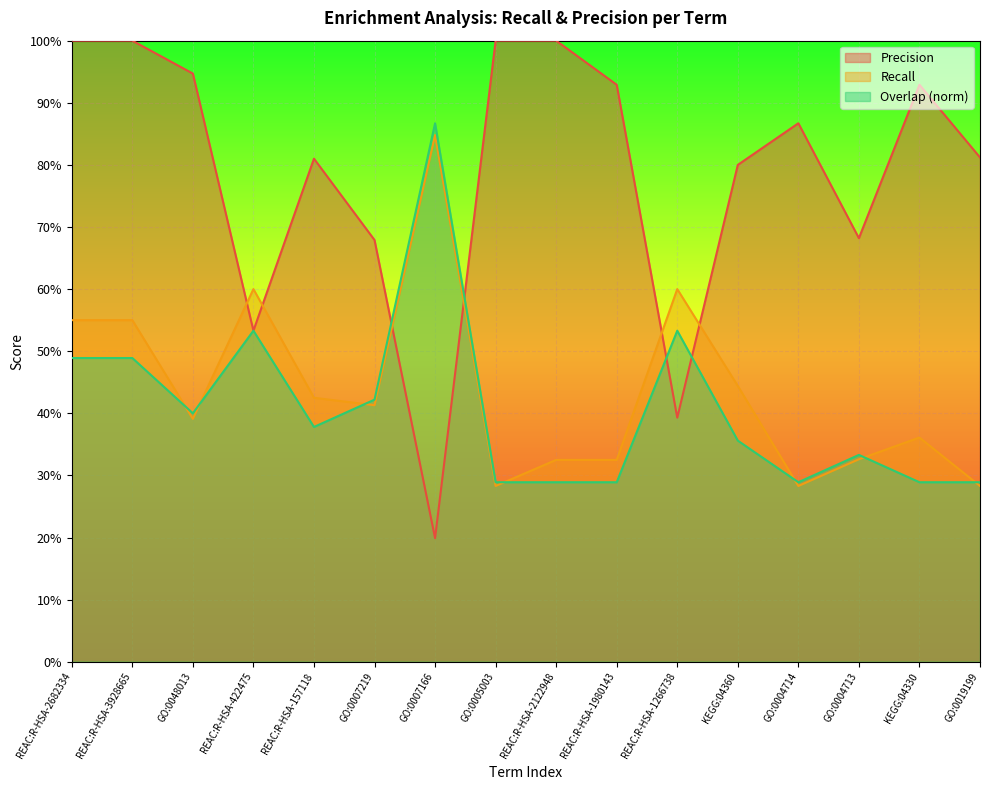

Which series ends up on top after the final intersection of overlap_norm and recall?

overlap_norm